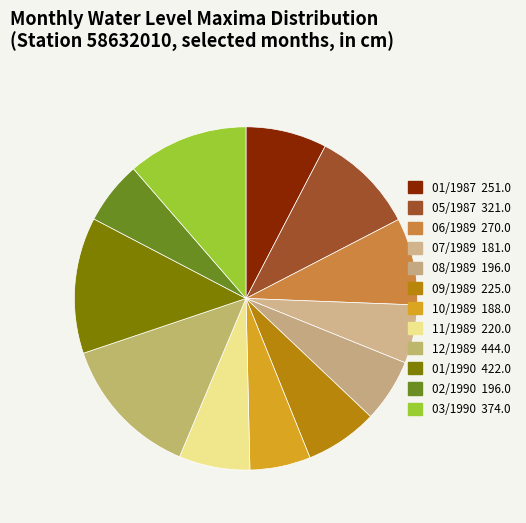

How many slices are in this pie chart?

12